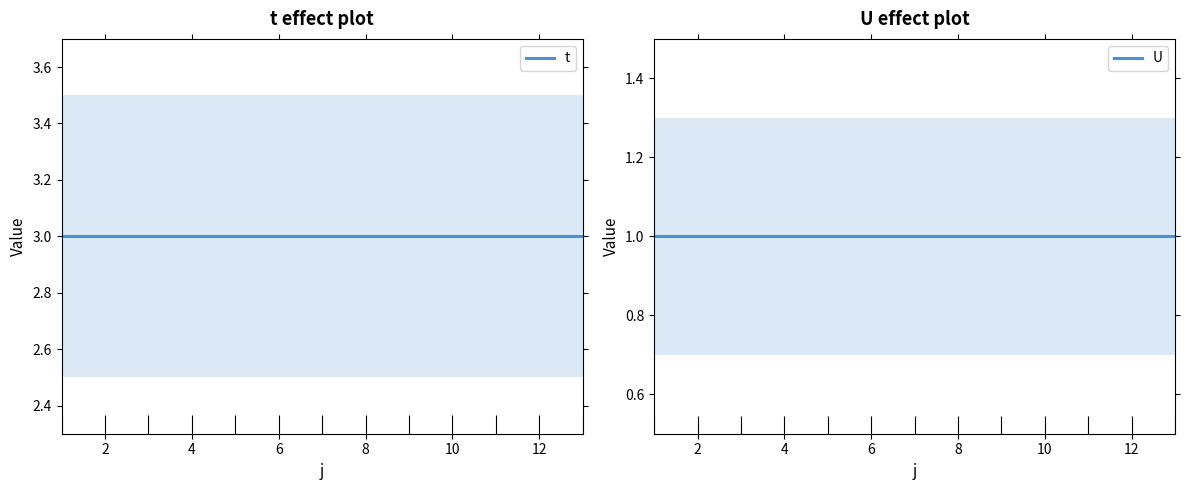

How many lines are shown in the chart?

2